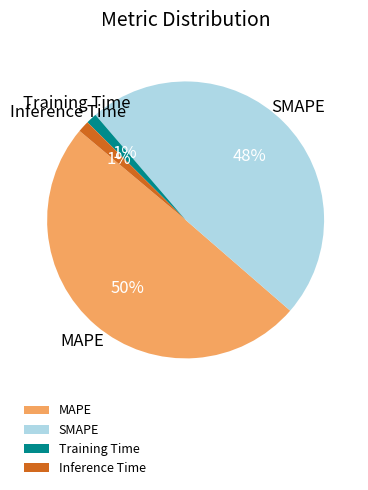

What percentage is the SMAPE slice, to the nearest percent?

48%